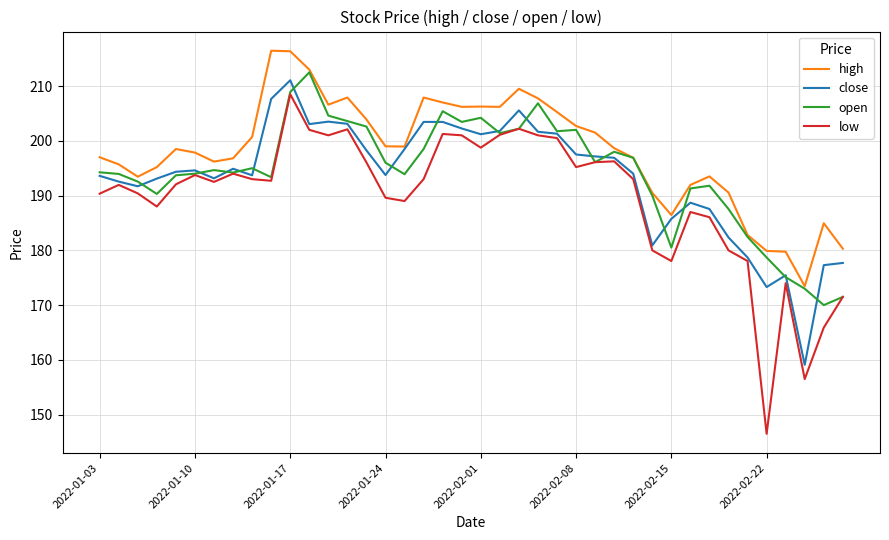

What is the minimum value shown in the chart?

146.5